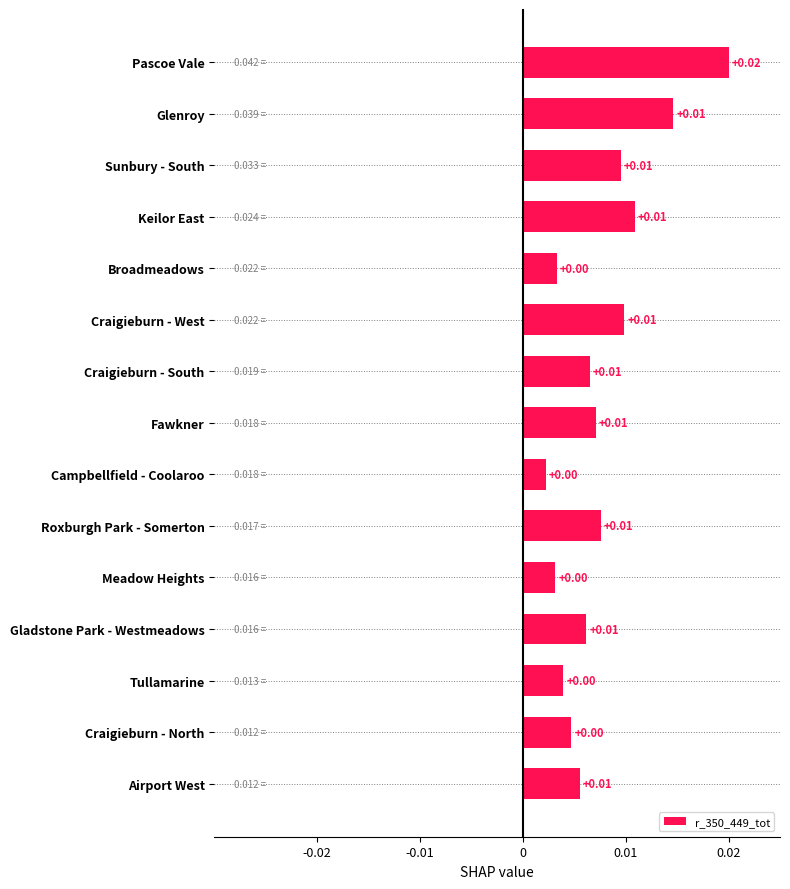

How many values are between 0 and 1?

15